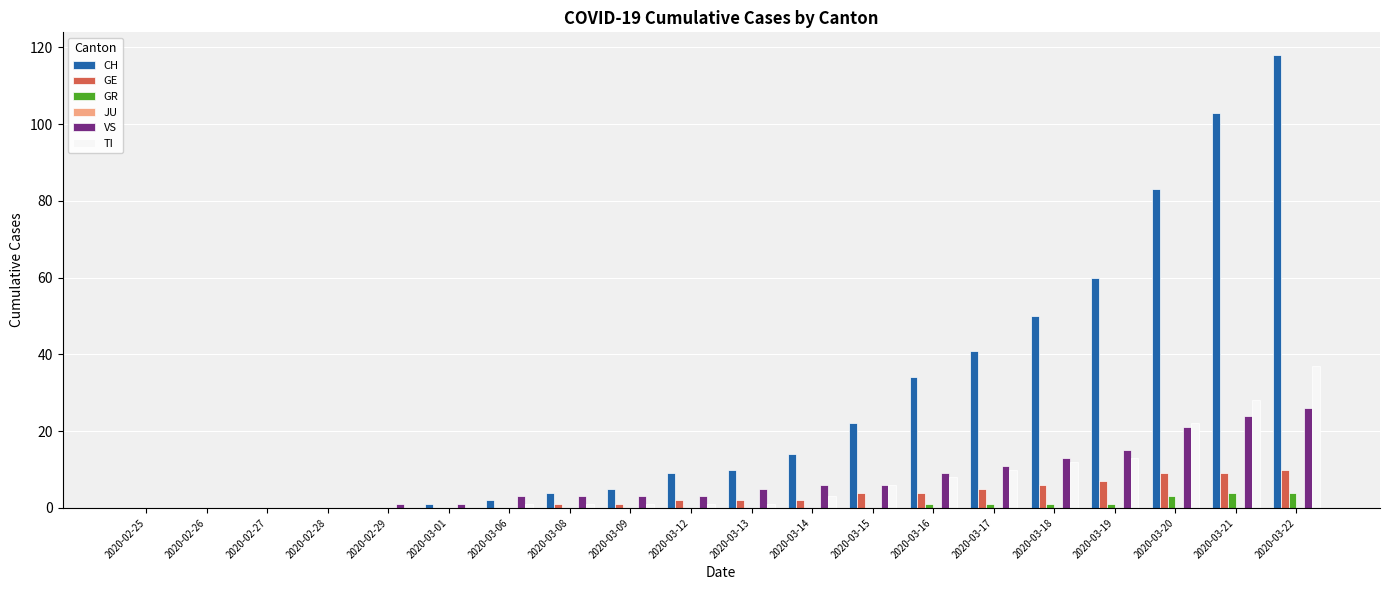

What is the sum of all CH values?

556